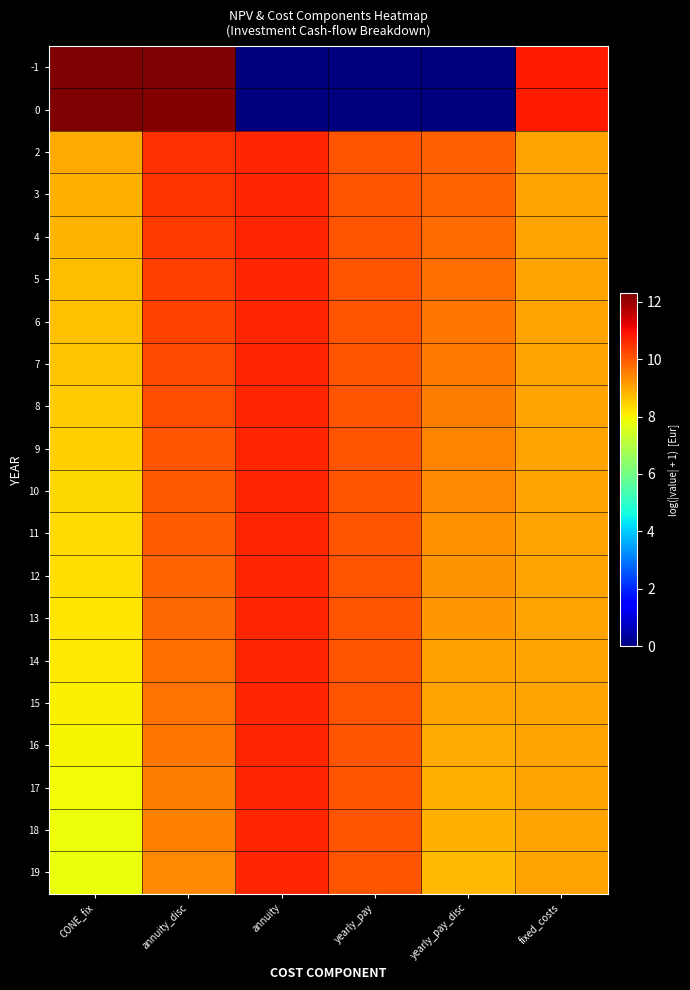

Reading left to right, extract all data points from this chart.

-1: CONE_fix=12.3	annuity_disc=12.3	annuity=0.0	yearly_pay=0.0	yearly_pay_disc=0.0	fixed_costs=10.8
0: CONE_fix=12.3	annuity_disc=12.2	annuity=0.0	yearly_pay=0.0	yearly_pay_disc=0.0	fixed_costs=10.8
2: CONE_fix=8.9	annuity_disc=10.6	annuity=10.7	yearly_pay=10.1	yearly_pay_disc=9.9	fixed_costs=9.1
3: CONE_fix=8.9	annuity_disc=10.5	annuity=10.7	yearly_pay=10.1	yearly_pay_disc=9.8	fixed_costs=9.1
4: CONE_fix=8.8	annuity_disc=10.4	annuity=10.7	yearly_pay=10.1	yearly_pay_disc=9.8	fixed_costs=9.1
5: CONE_fix=8.7	annuity_disc=10.3	annuity=10.7	yearly_pay=10.1	yearly_pay_disc=9.7	fixed_costs=9.1
6: CONE_fix=8.7	annuity_disc=10.3	annuity=10.7	yearly_pay=10.1	yearly_pay_disc=9.6	fixed_costs=9.1
7: CONE_fix=8.6	annuity_disc=10.2	annuity=10.7	yearly_pay=10.1	yearly_pay_disc=9.6	fixed_costs=9.1
8: CONE_fix=8.5	annuity_disc=10.1	annuity=10.7	yearly_pay=10.1	yearly_pay_disc=9.5	fixed_costs=9.1
9: CONE_fix=8.5	annuity_disc=10.1	annuity=10.7	yearly_pay=10.1	yearly_pay_disc=9.4	fixed_costs=9.1
10: CONE_fix=8.4	annuity_disc=10.0	annuity=10.7	yearly_pay=10.1	yearly_pay_disc=9.4	fixed_costs=9.1
11: CONE_fix=8.3	annuity_disc=9.9	annuity=10.7	yearly_pay=10.1	yearly_pay_disc=9.3	fixed_costs=9.1
12: CONE_fix=8.3	annuity_disc=9.9	annuity=10.7	yearly_pay=10.1	yearly_pay_disc=9.2	fixed_costs=9.1
13: CONE_fix=8.2	annuity_disc=9.8	annuity=10.7	yearly_pay=10.1	yearly_pay_disc=9.2	fixed_costs=9.1
14: CONE_fix=8.1	annuity_disc=9.7	annuity=10.7	yearly_pay=10.1	yearly_pay_disc=9.1	fixed_costs=9.1
15: CONE_fix=8.1	annuity_disc=9.7	annuity=10.7	yearly_pay=10.1	yearly_pay_disc=9.0	fixed_costs=9.1
16: CONE_fix=8.0	annuity_disc=9.6	annuity=10.7	yearly_pay=10.1	yearly_pay_disc=9.0	fixed_costs=9.1
17: CONE_fix=7.9	annuity_disc=9.5	annuity=10.7	yearly_pay=10.1	yearly_pay_disc=8.9	fixed_costs=9.1
18: CONE_fix=7.9	annuity_disc=9.5	annuity=10.7	yearly_pay=10.1	yearly_pay_disc=8.8	fixed_costs=9.1
19: CONE_fix=7.8	annuity_disc=9.4	annuity=10.7	yearly_pay=10.1	yearly_pay_disc=8.8	fixed_costs=9.1